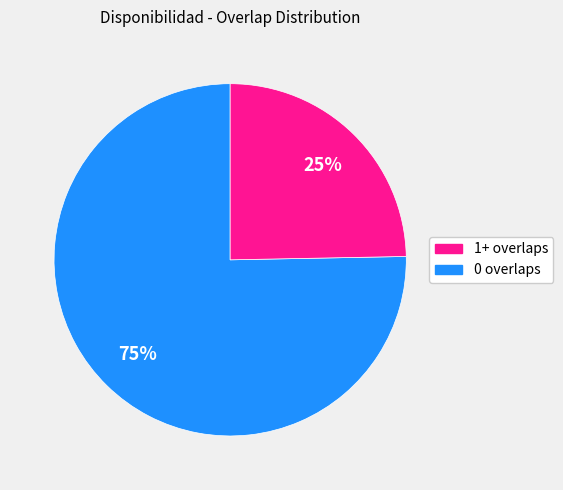

How many slices are in this pie chart?

2